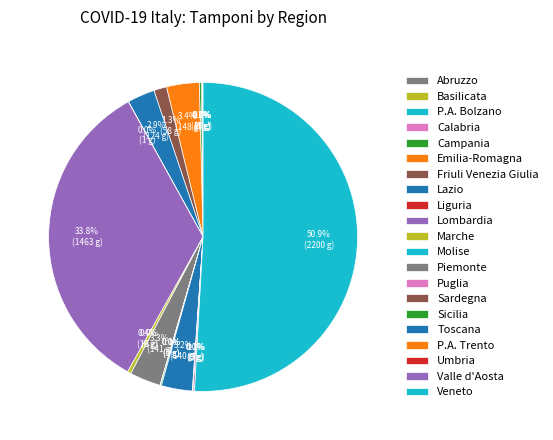

Which has a higher value, Lombardia-25 or Molise?

Lombardia-25